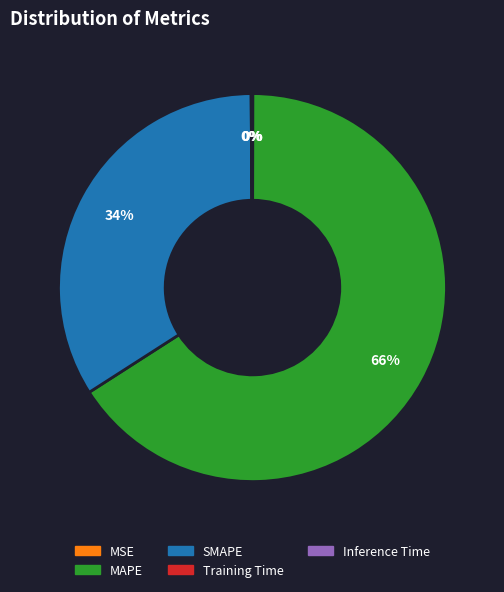

To the nearest percent, what is the difference between the largest and smallest slice percentages?

66%